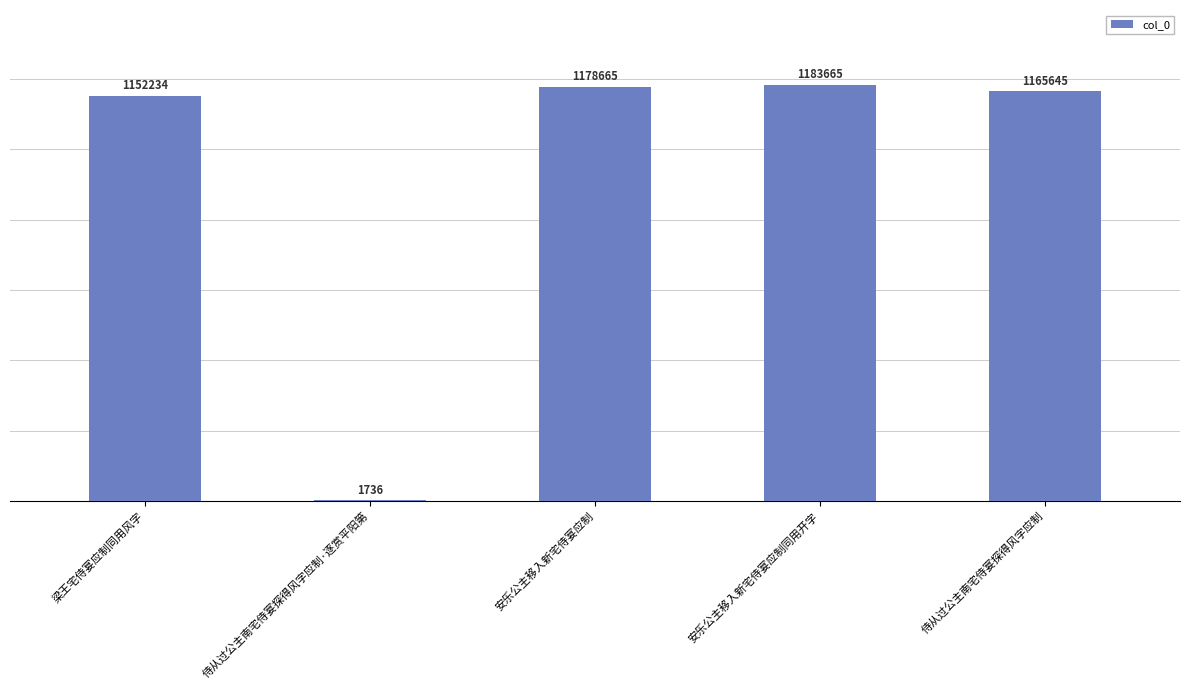

How many series are shown in this chart?

1